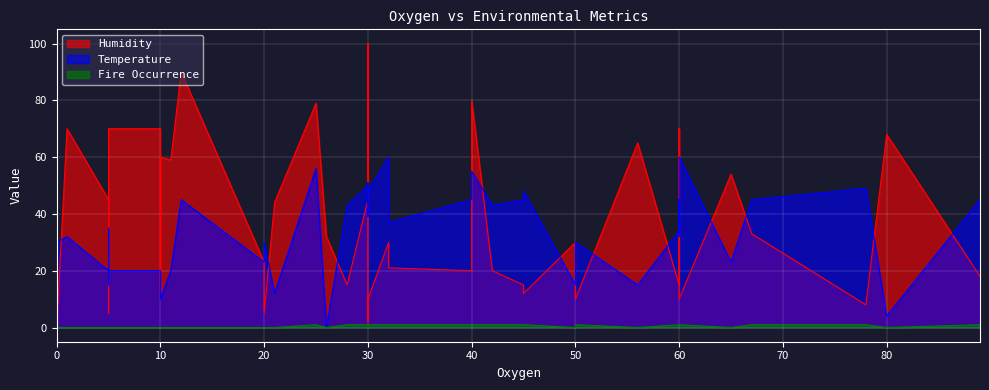

Where is Humidity nearest to the value 50?

39